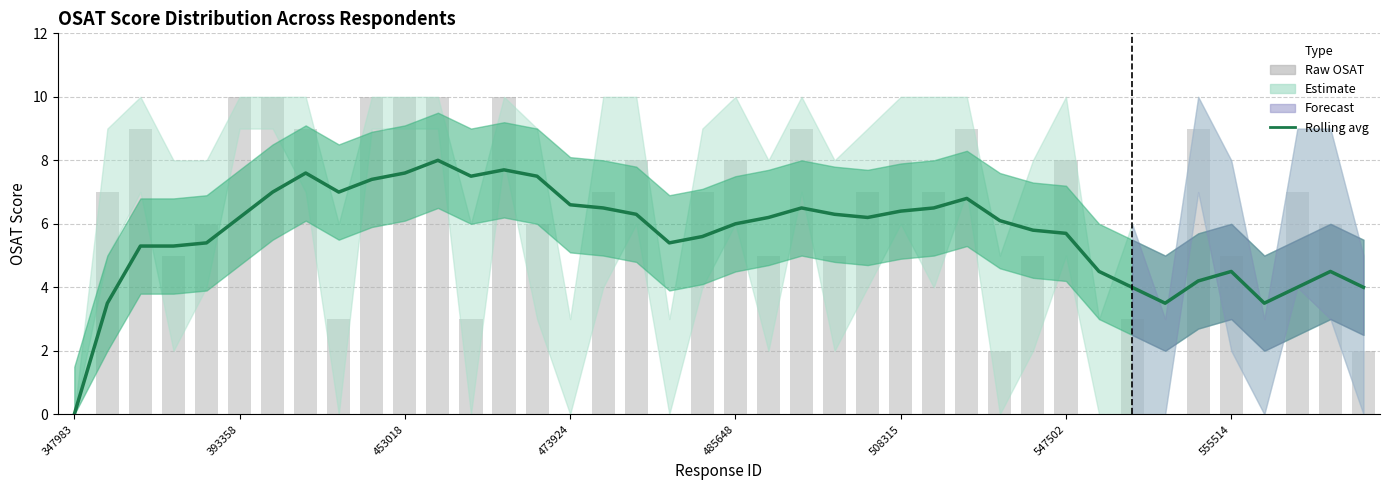

What position from the left is 393358?

6